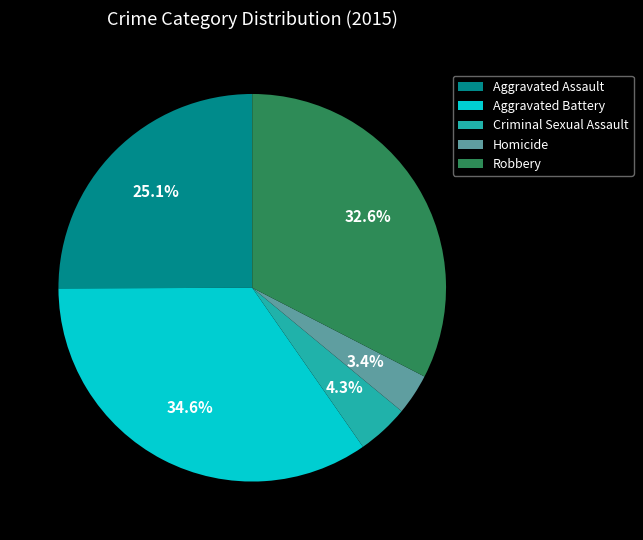

How many slices are in this pie chart?

5